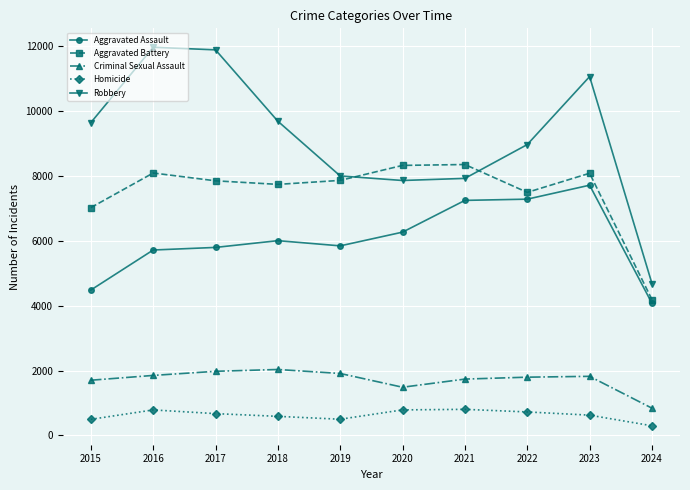

True or false: Homicide and Robbery cross at least once.

False